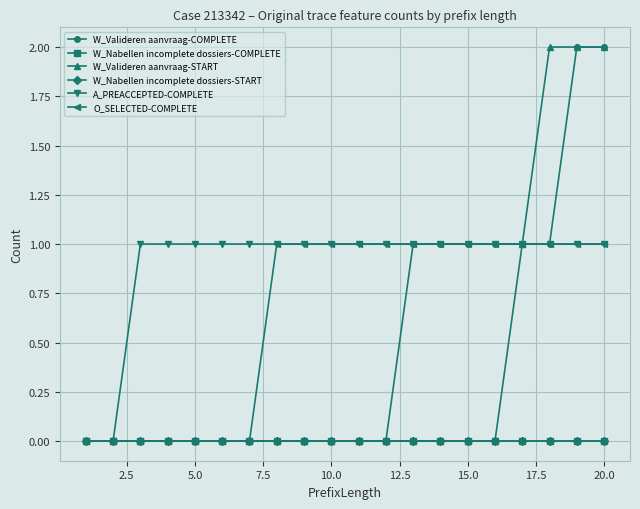

How many lines are shown in the chart?

6